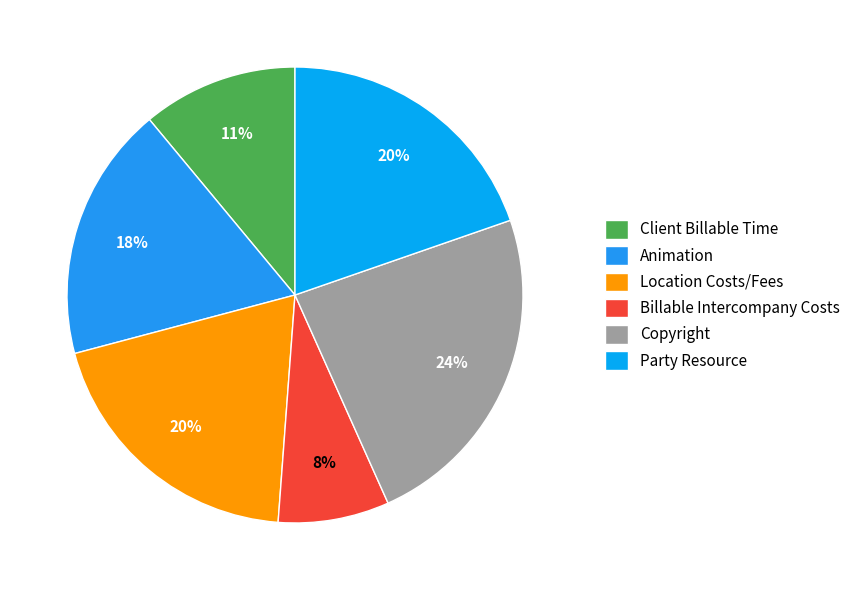

How many segments does this pie chart have?

6